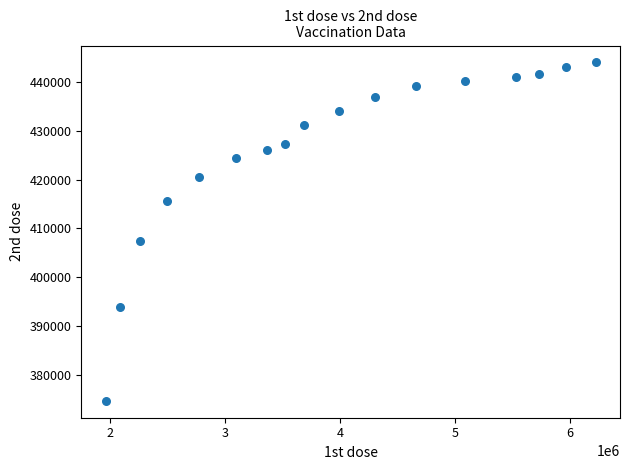

What is the range of X values (max minus min)?

4262699